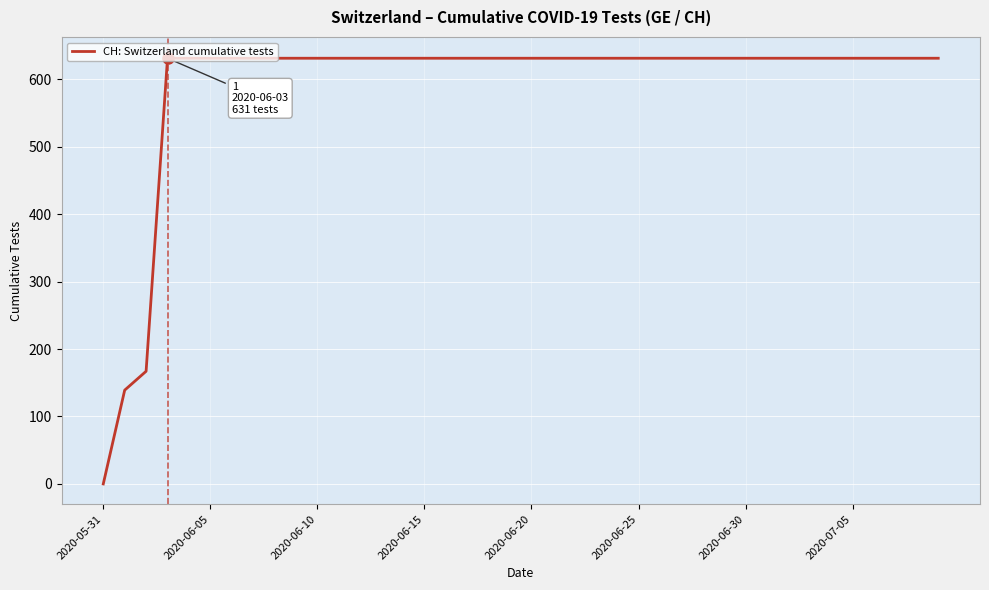

What is the maximum value shown in the chart?

631